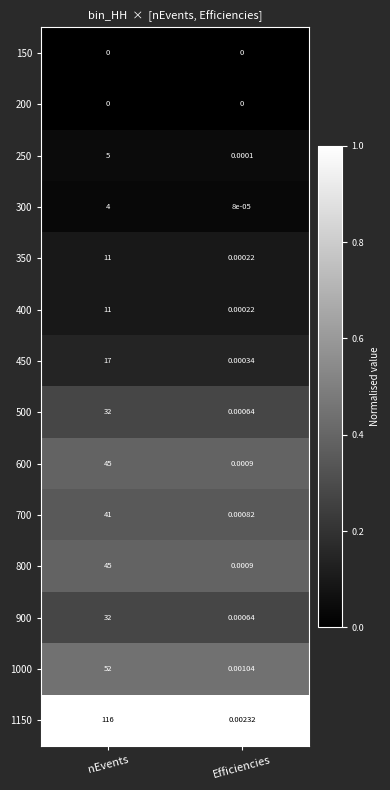

At which category does the chart reach its peak across all series?

nEvents